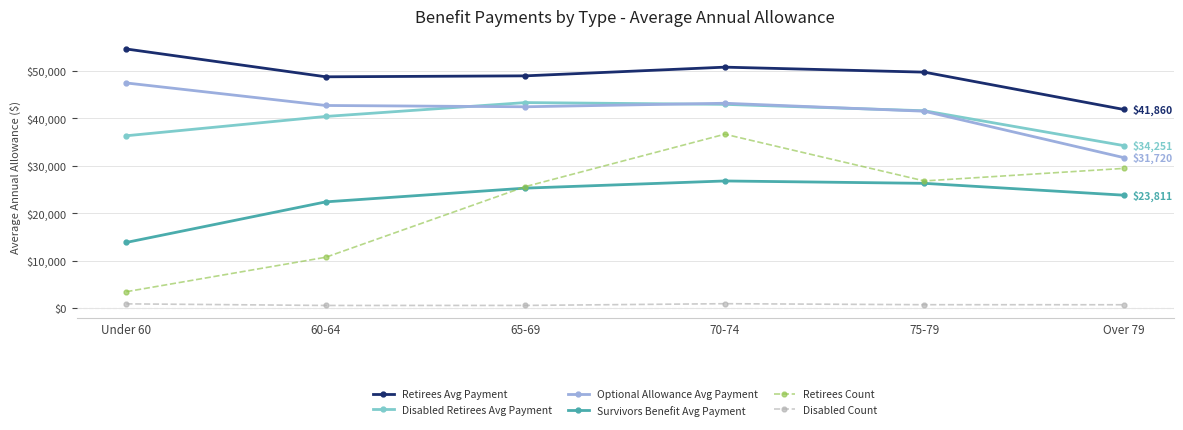

What position from the left is 70-74?

4